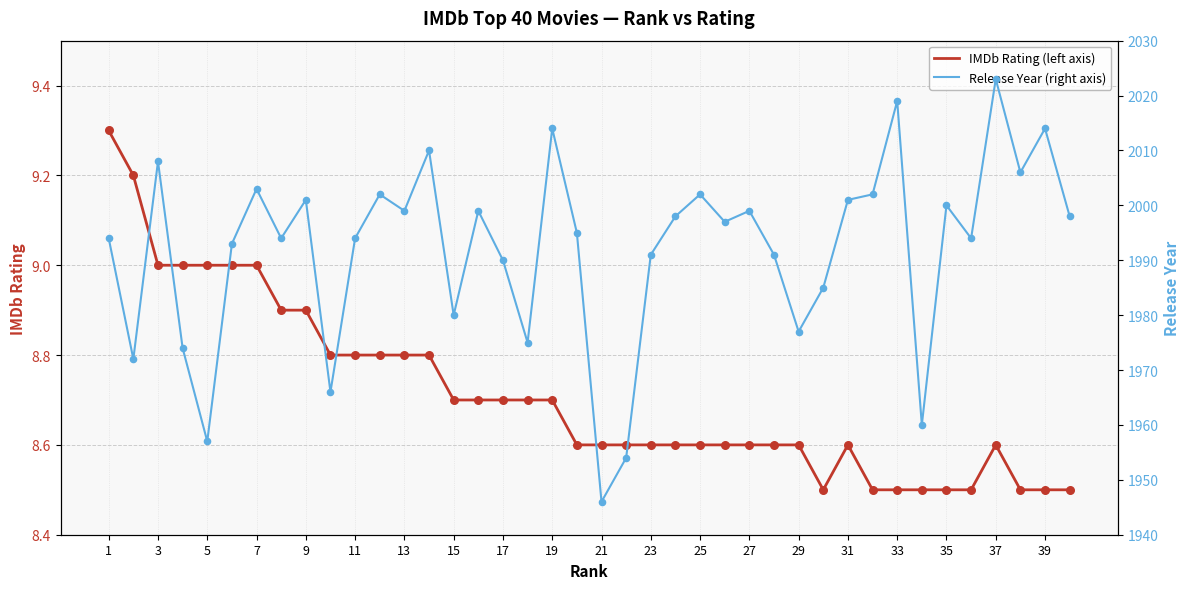

Is it true that IMDb Rating (left axis) equals 13.6 at 21?

False